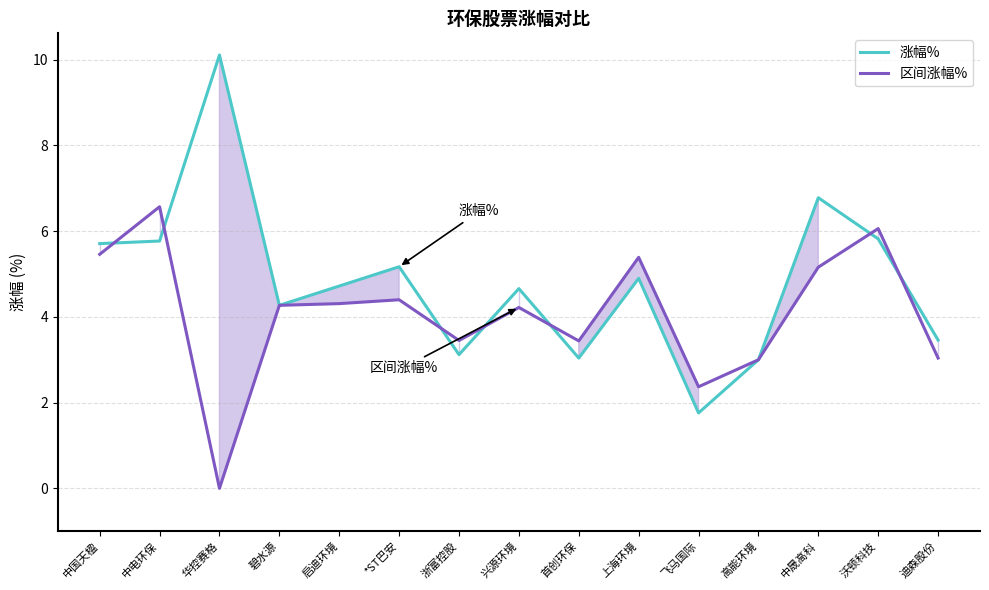

True or false: 区间涨幅% has more than 1 points higher than both neighbors.

True